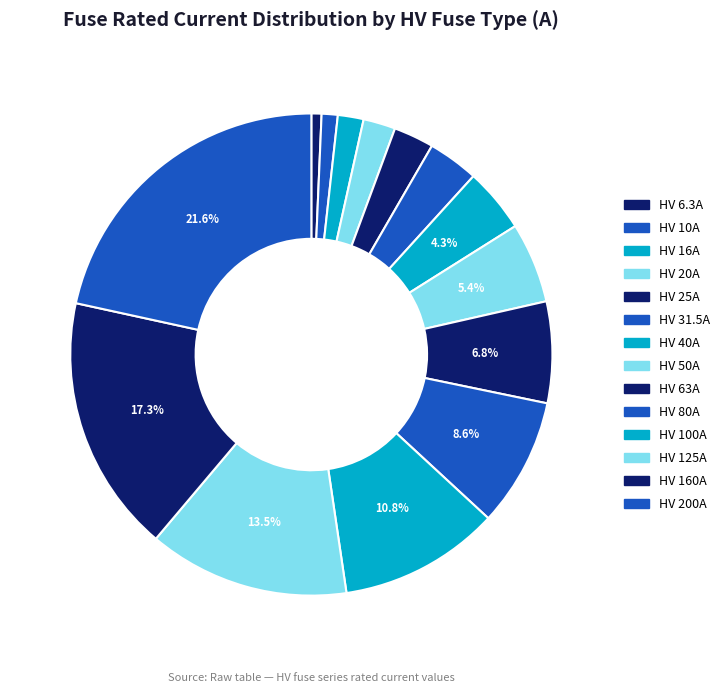

What is the largest slice in the pie chart?

HV 200A